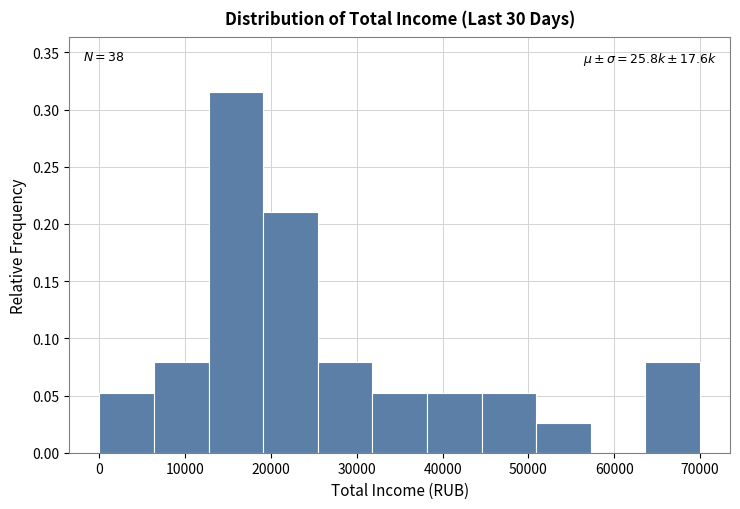

Over which range of the x-axis is the bar tallest?

13000 to 19000